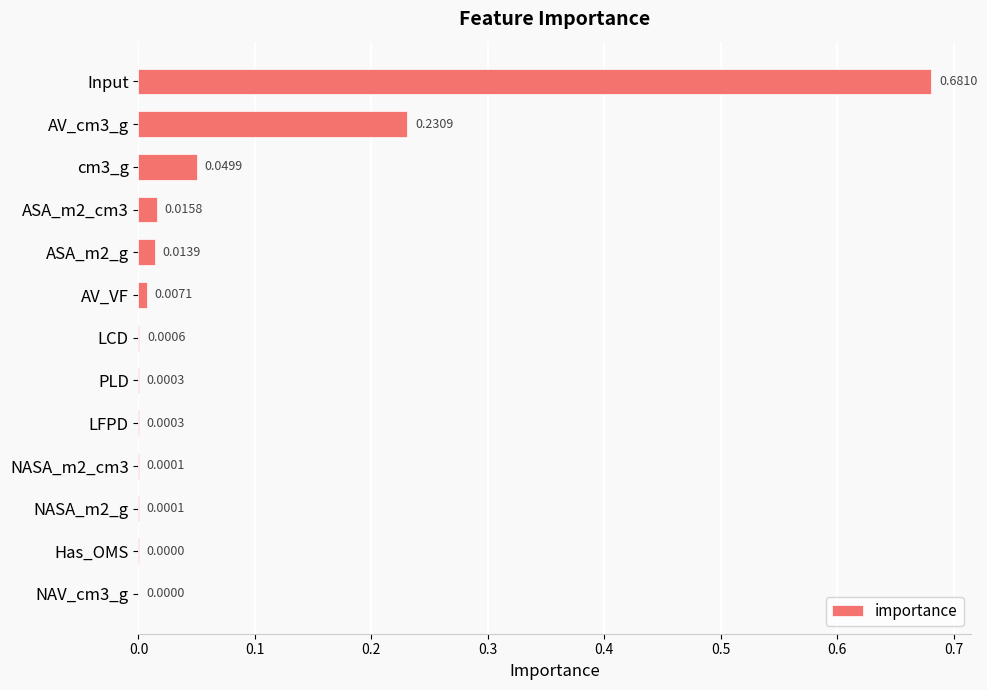

What is the sum of all values?

1.0